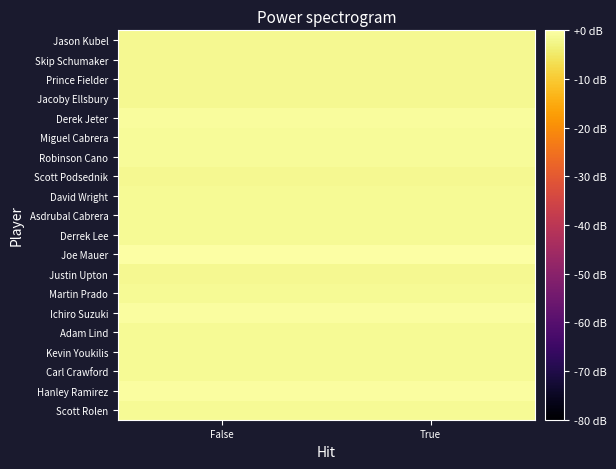

What is the total value across all series at False?

-26.1